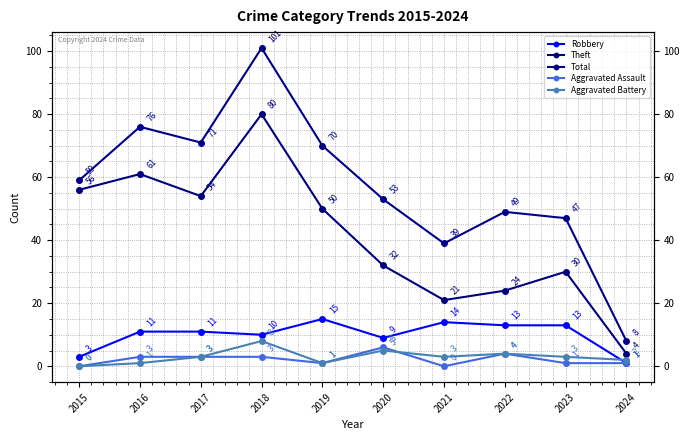

Which series has the widest spread of values?

Total